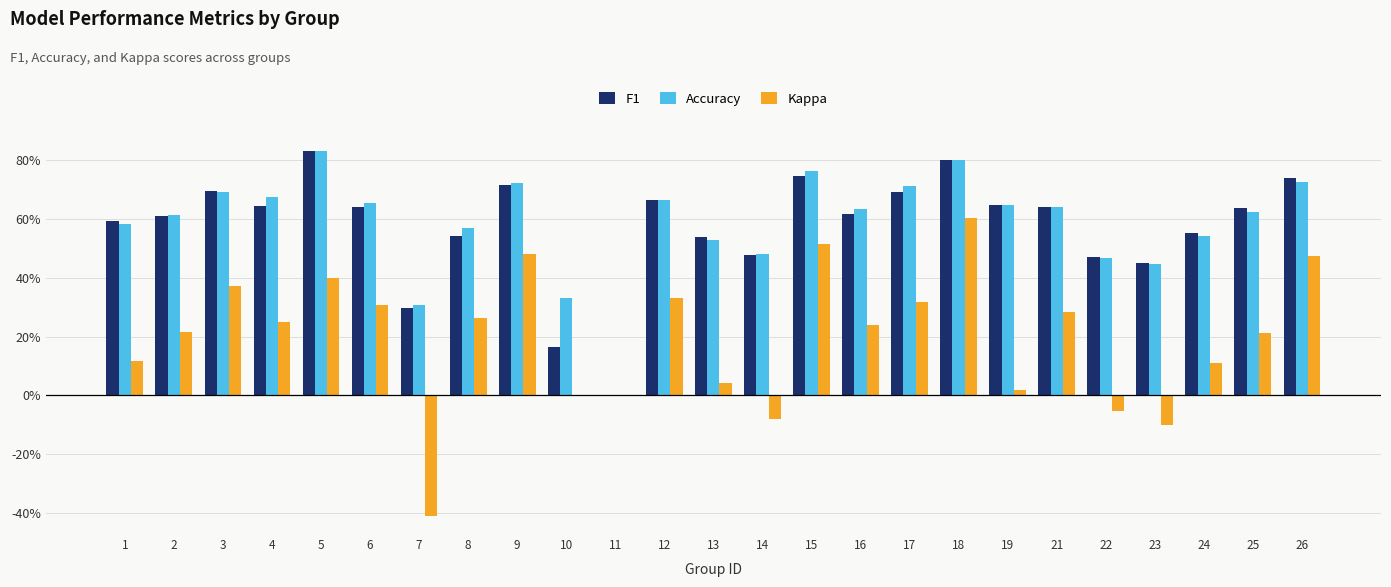

Are the bars horizontal?

No